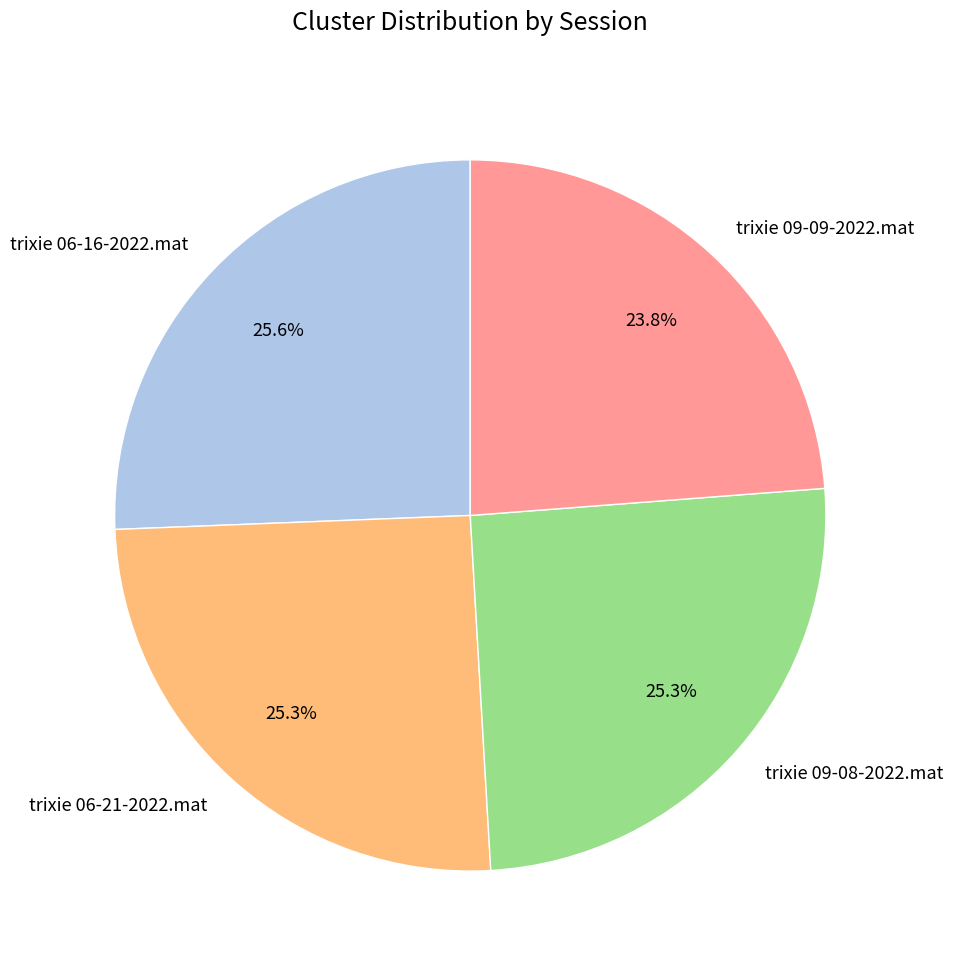

Does any single category account for the majority?

No